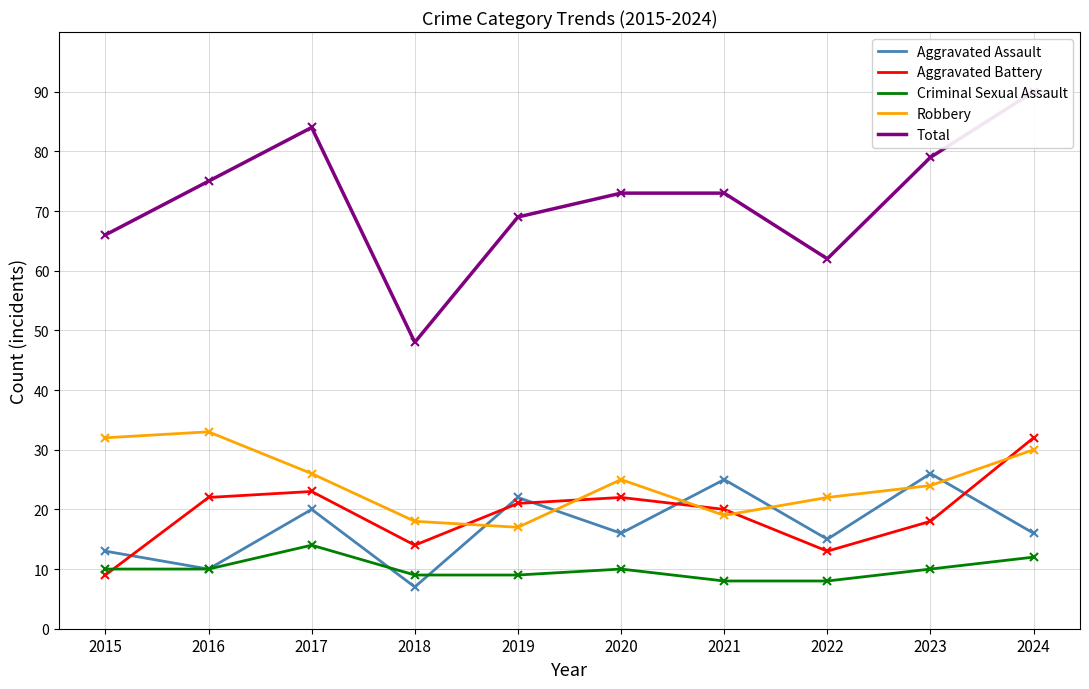

In Aggravated Assault, how many points are higher than both neighbors (excluding endpoints)?

4